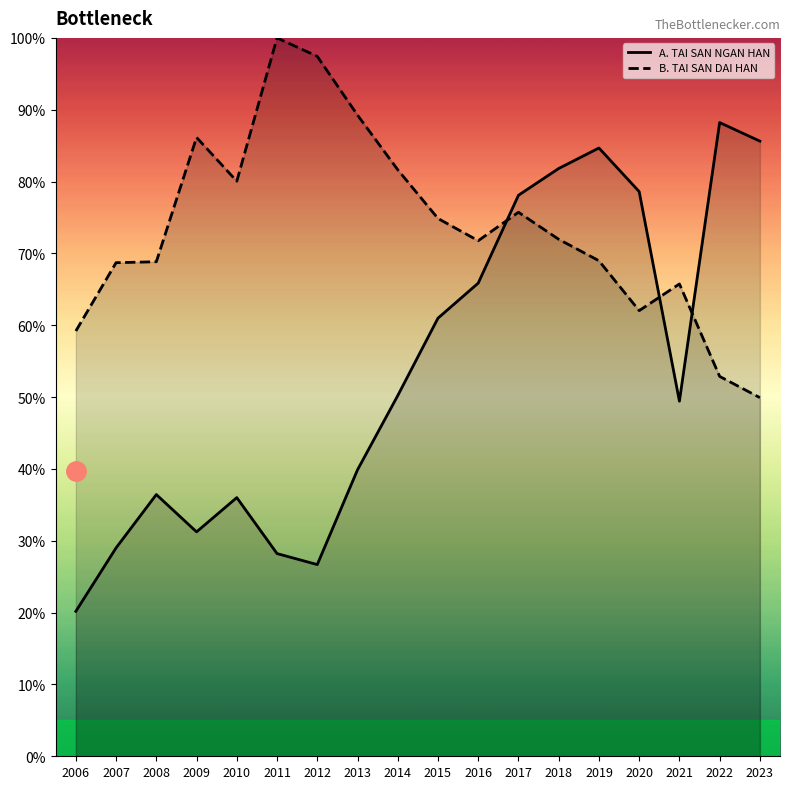

At how many categories does at least one series exceed 0?

18